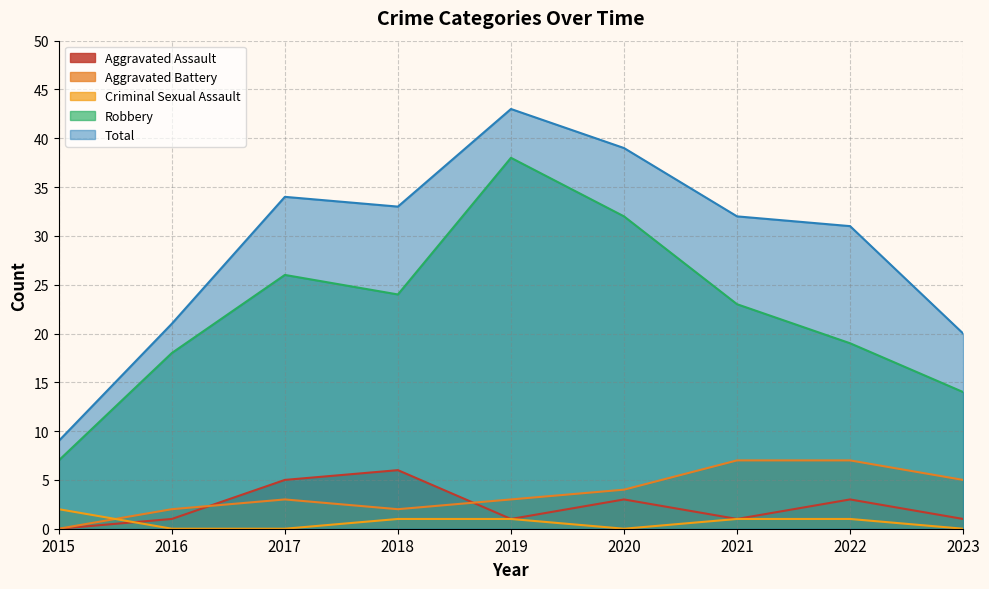

The value of Criminal Sexual Assault at 2017 is -1. True or false?

False